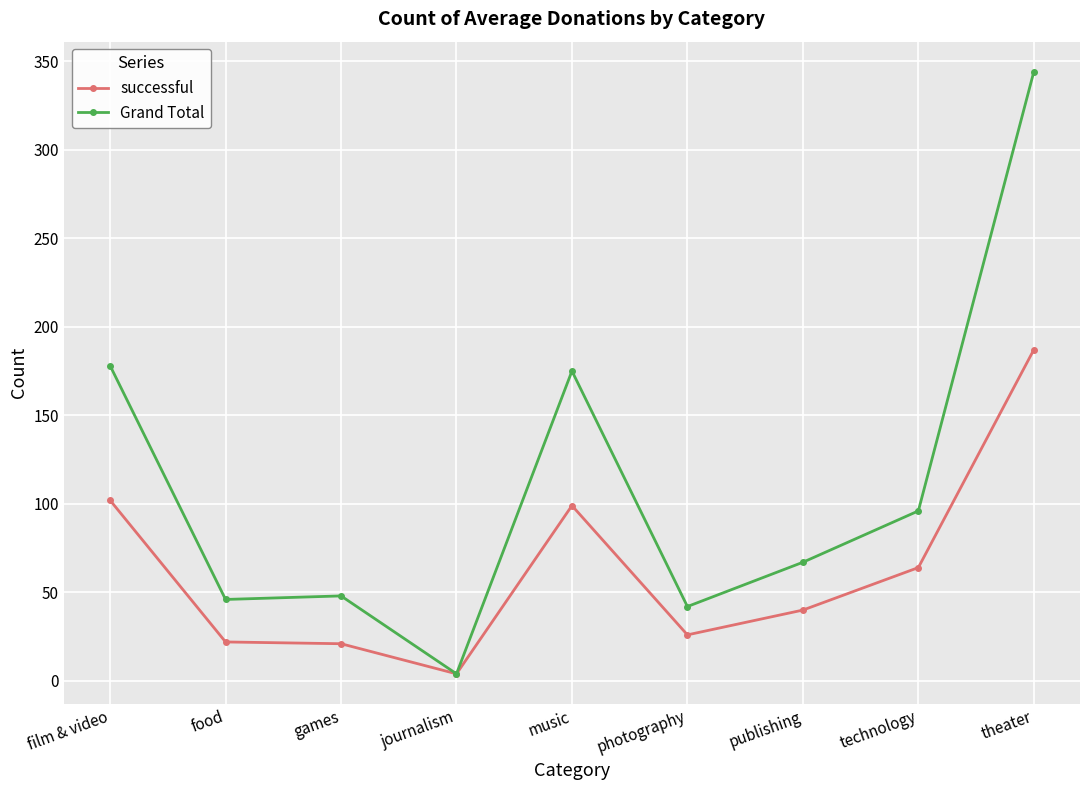

True or false: Grand Total has more than 2 points higher than both neighbors.

False